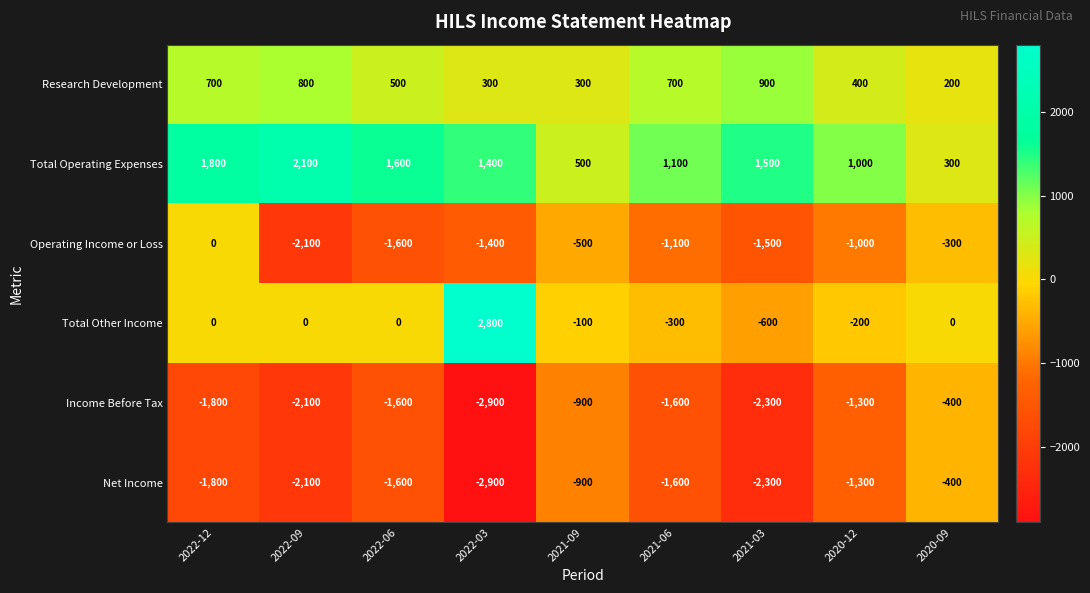

How many negative values does the Total Other Income series have?

4